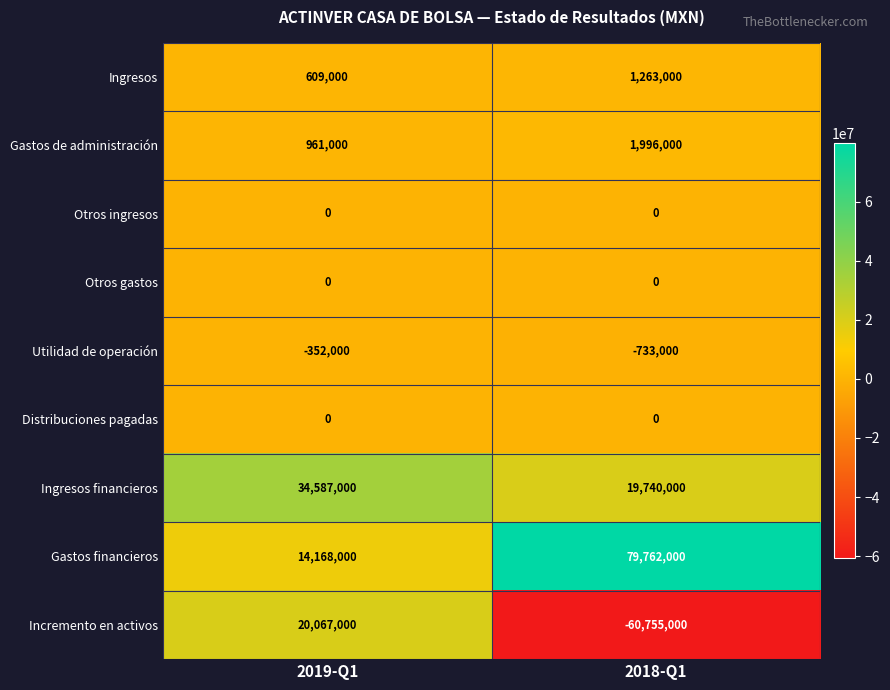

What is the difference between the maximum and minimum values in the Gastos financieros series?

65594000